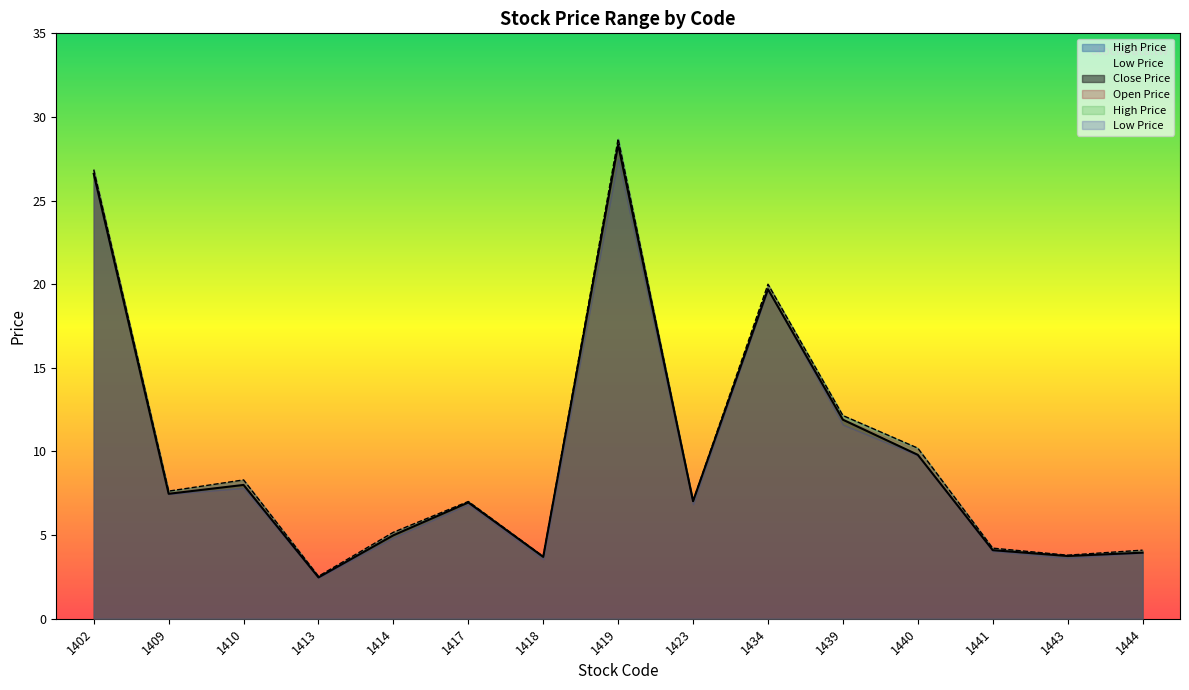

What is the average value of the Open Price series?

10.1